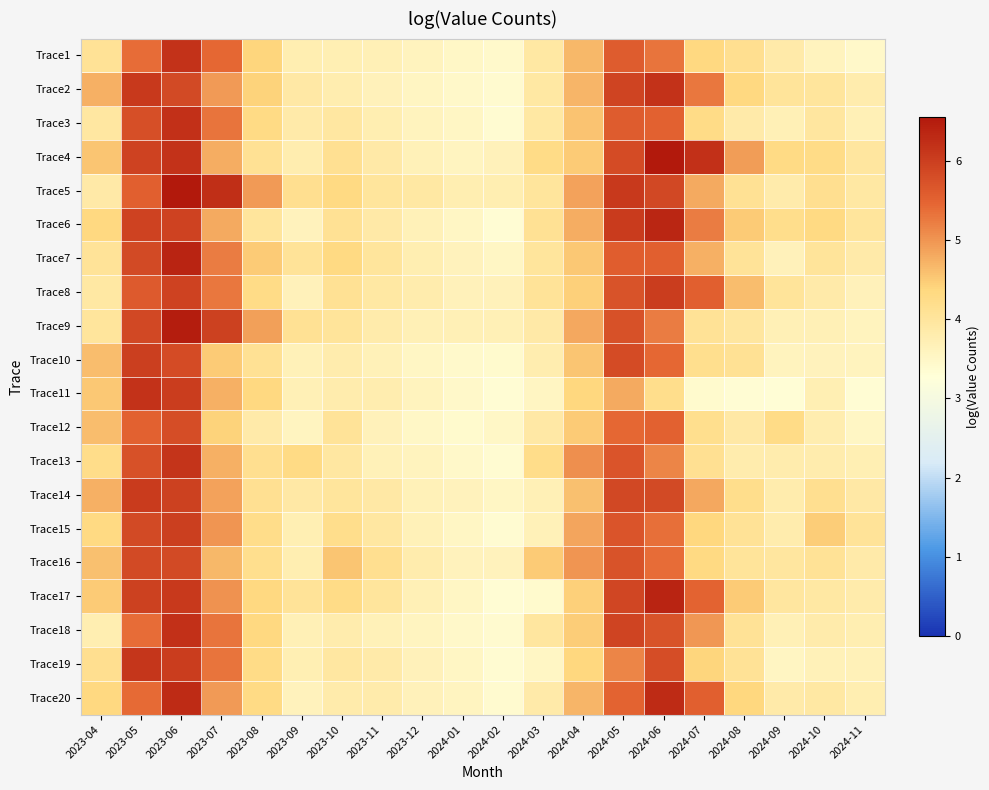

How many series are shown in this chart?

20